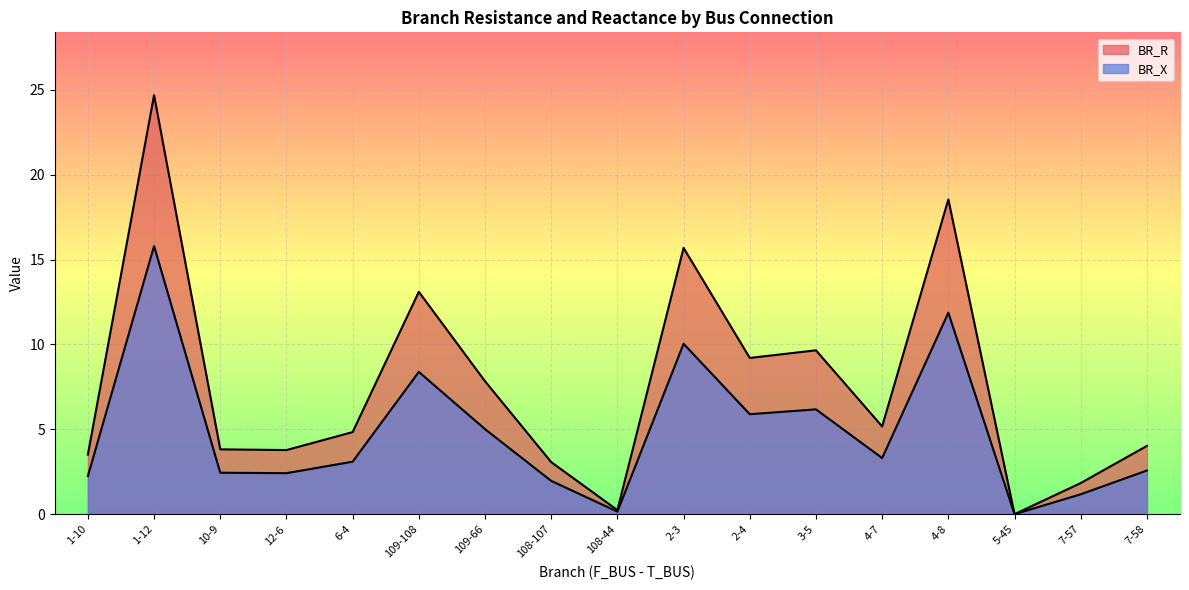

True or false: BR_R has more than 0 points higher than both neighbors.

True